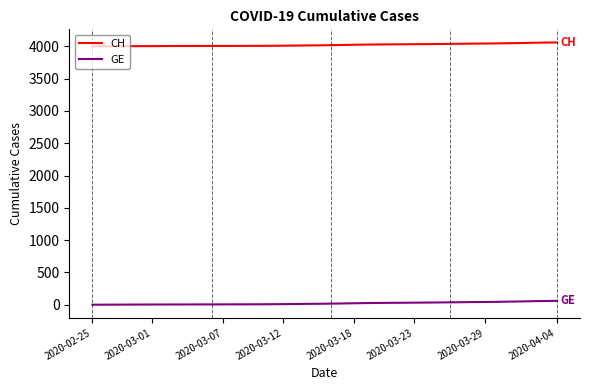

True or false: CH and GE cross at least once.

False